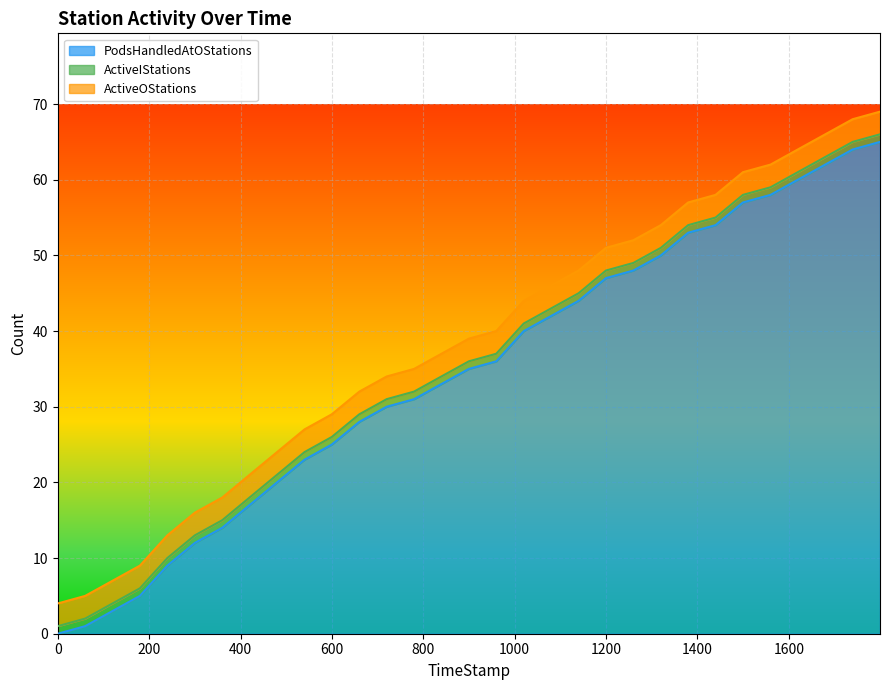

True or false: ActiveOStations and PodsHandledAtOStations intersect in this chart.

False